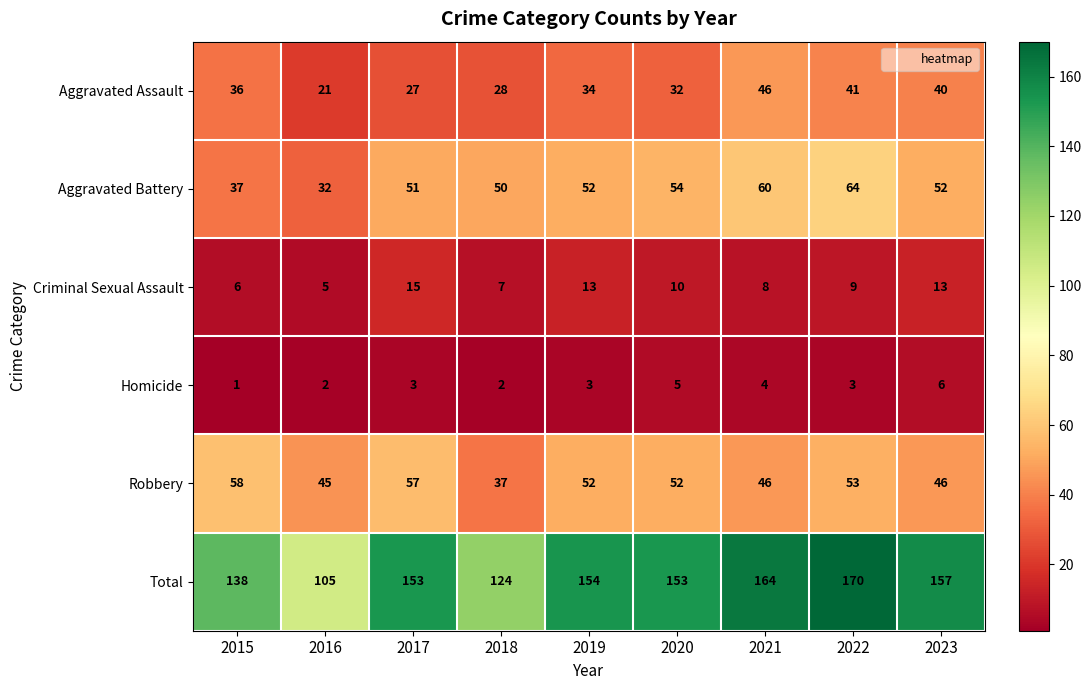

How many series are shown in this chart?

6